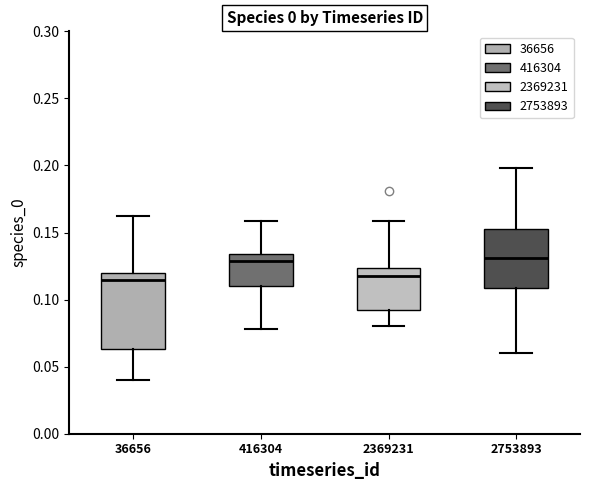

Reading left to right, read every box against the y-axis: the position of its median line, the range the box covers, and the ends of its whiskers. The values are not printed on the chart, so give them approximately, as read against the axis.

36656: median 0.115, box 0.065 to 0.120, whiskers 0.040 to 0.160
416304: median 0.130, box 0.110 to 0.135, whiskers 0.080 to 0.160
2369231: median 0.120, box 0.090 to 0.125, whiskers 0.080 to 0.160
2753893: median 0.130, box 0.110 to 0.155, whiskers 0.060 to 0.200